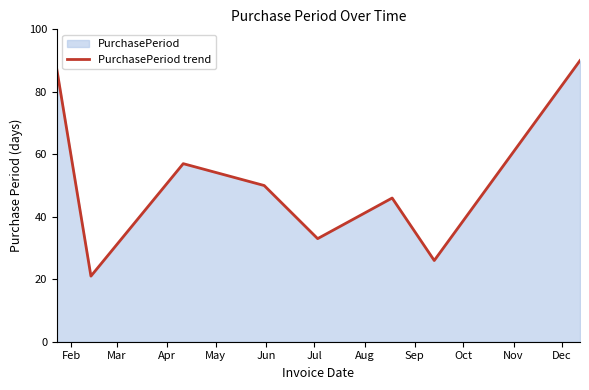

What is the smallest value displayed?

21